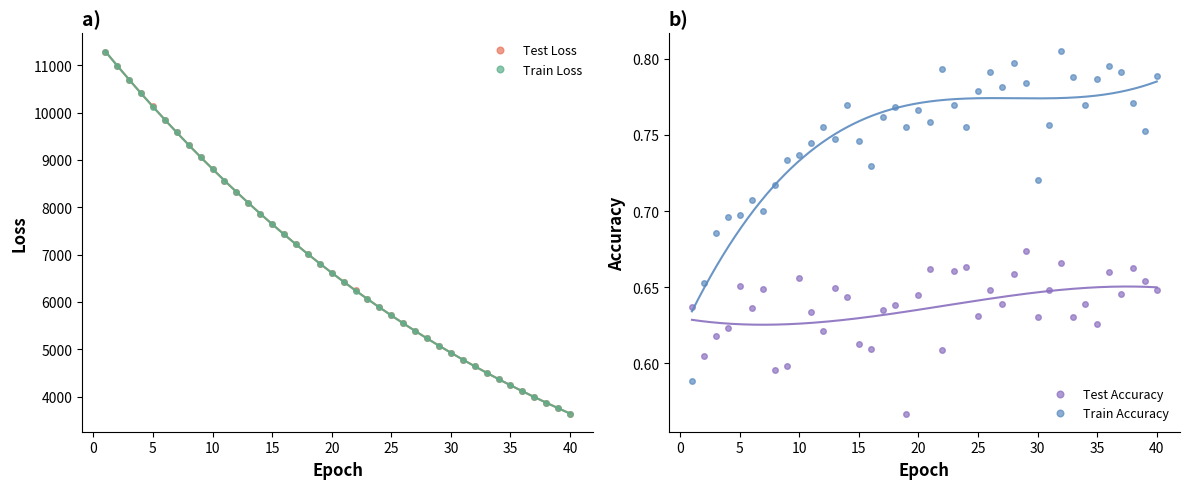

True or false: Train Accuracy has more than 0 interior local peaks.

True